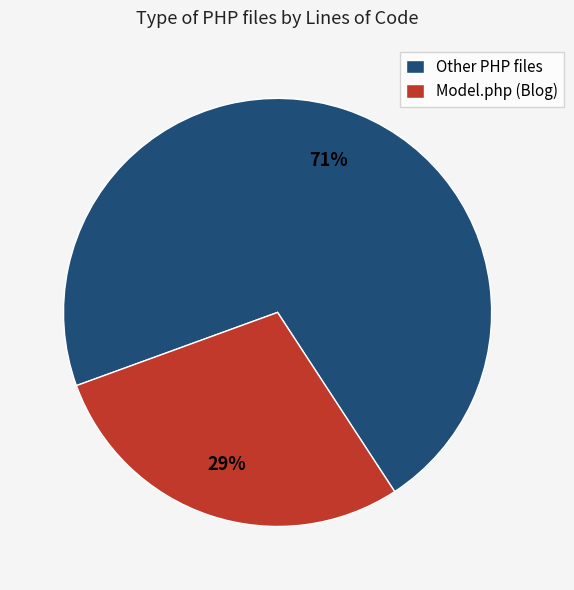

Which slice represents more than half of the pie?

Other PHP files